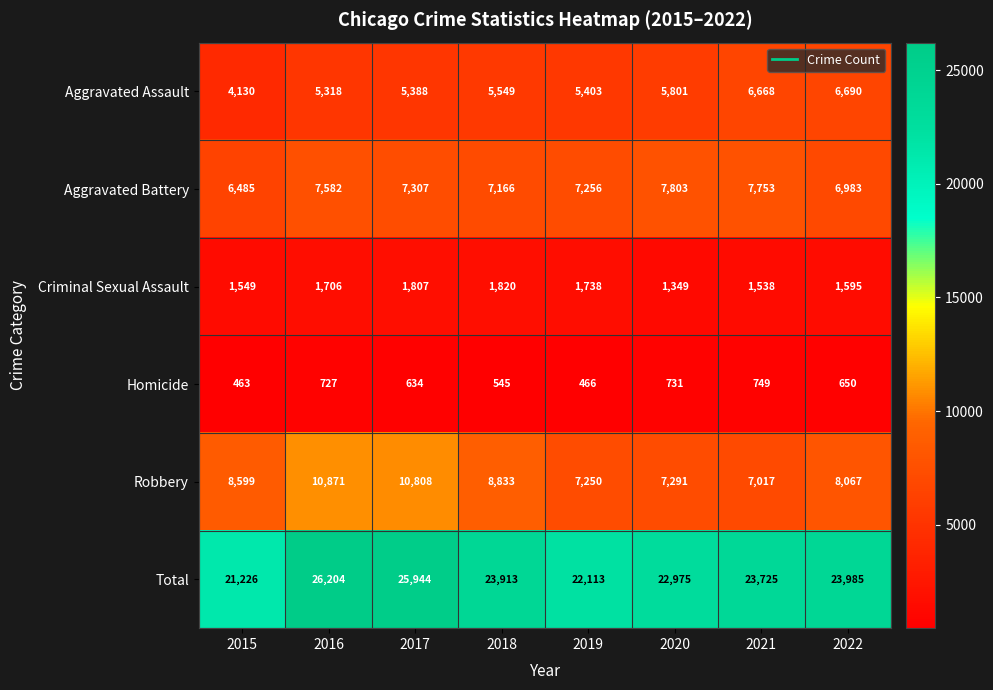

List the labels in order of Aggravated Assault value, largest first.

2022, 2021, 2020, 2018, 2019, 2017, 2016, 2015